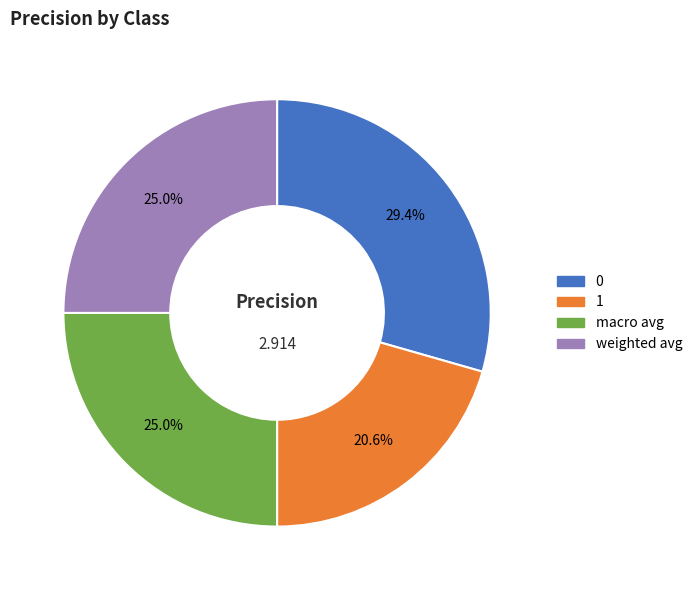

Between 1 and weighted avg, which is larger?

weighted avg